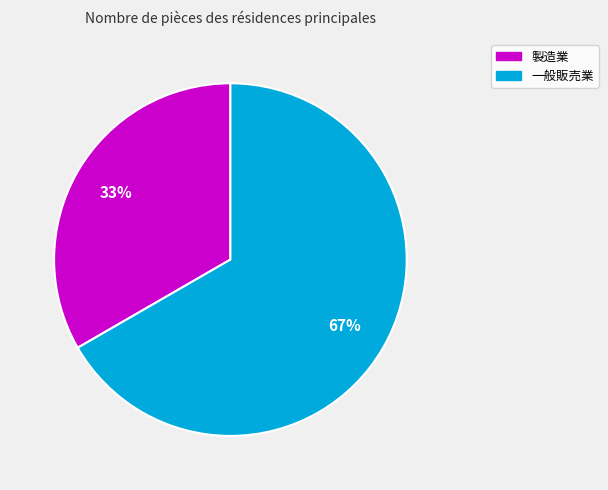

Which has a higher value, 一般販売業 or 製造業?

一般販売業